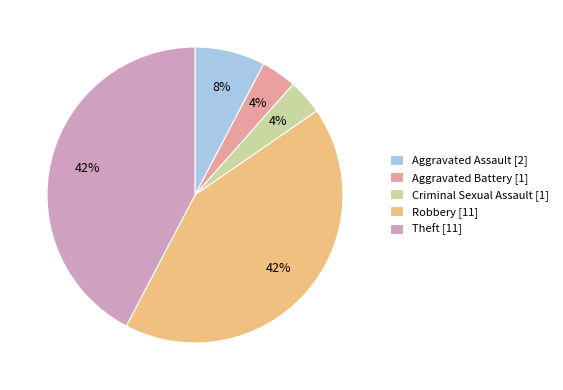

To the nearest percent, what is the combined percentage of Criminal Sexual Assault and Aggravated Battery?

8%